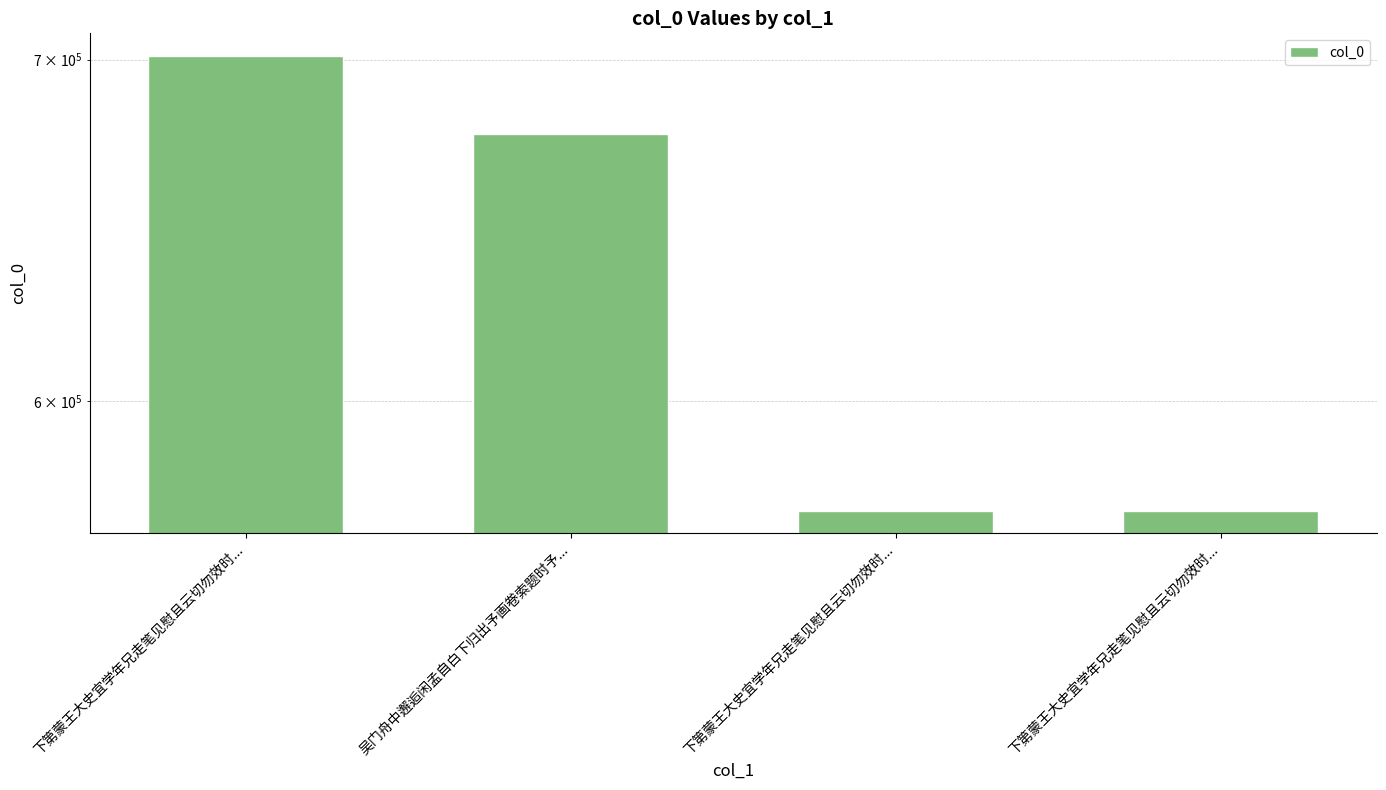

What value does the data have at 下第蒙王大史宜学年兄走笔见慰且云切勿效时..., to the nearest 100?

571200